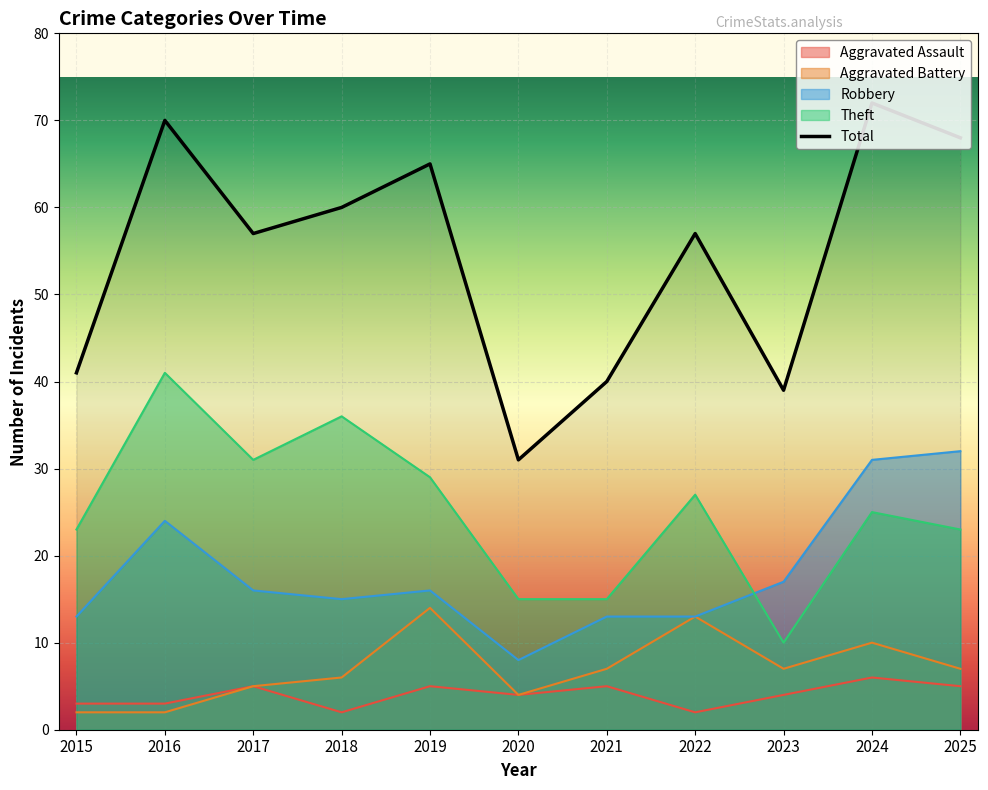

What is the smallest value displayed?

2